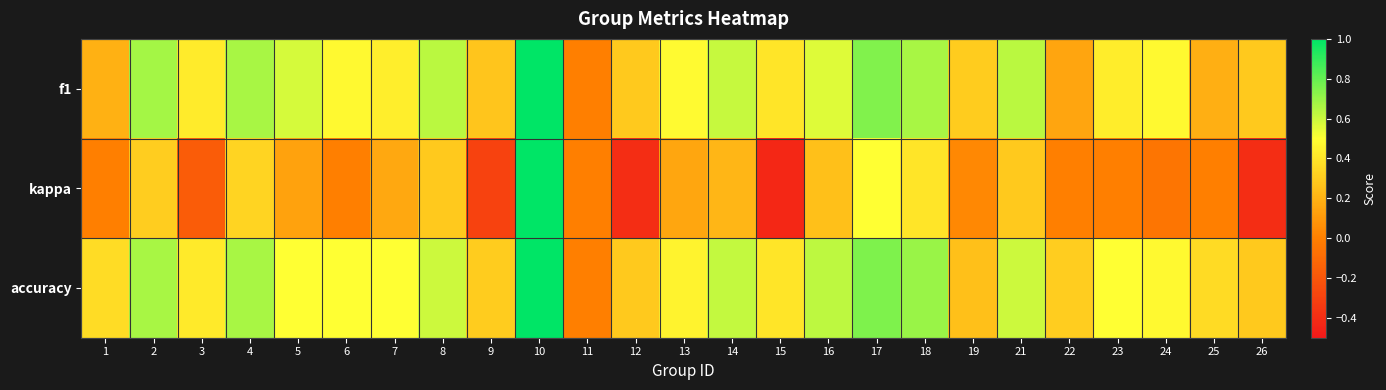

Rank the series by their maximum value, from highest to lowest.

f1, kappa, accuracy